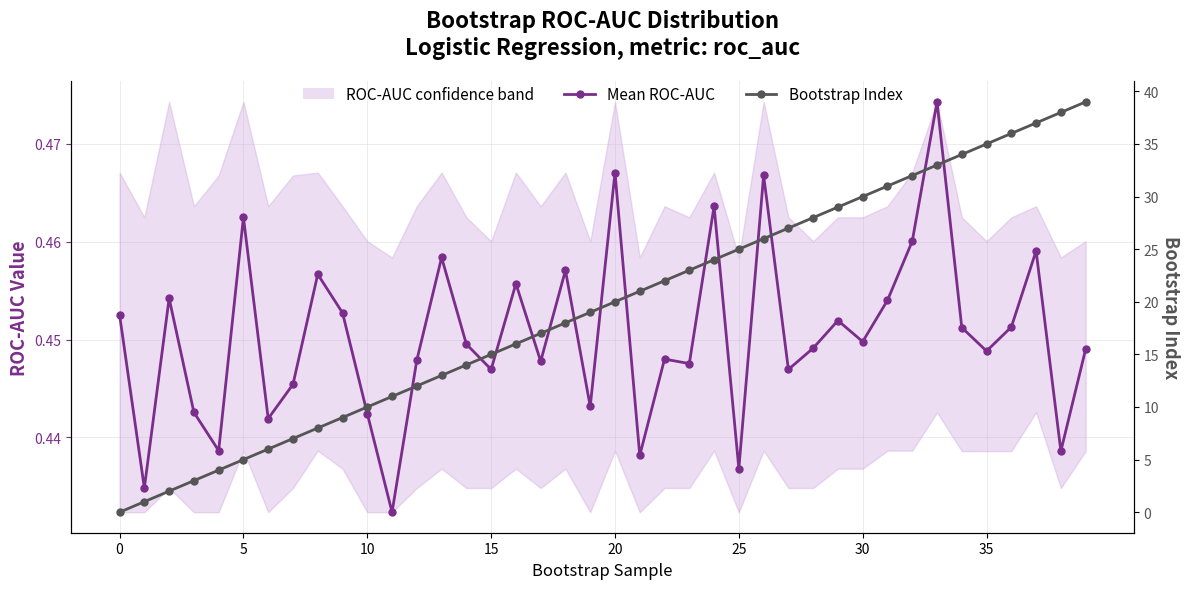

Which series ends up on top after the final intersection of Mean ROC-AUC and Bootstrap Index?

Bootstrap Index